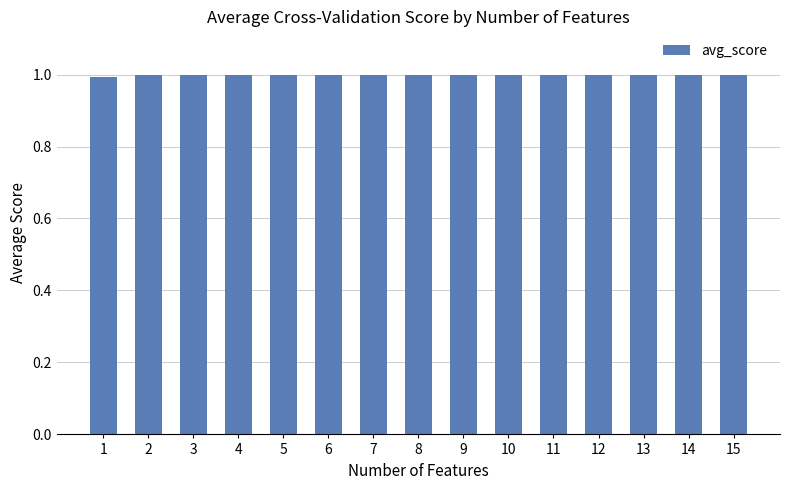

What is the smallest value displayed?

1.0